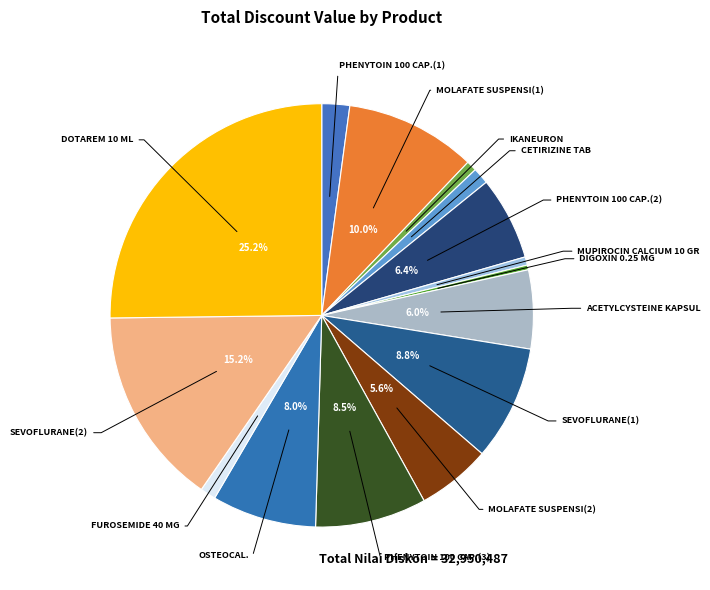

How many segments does this pie chart have?

15